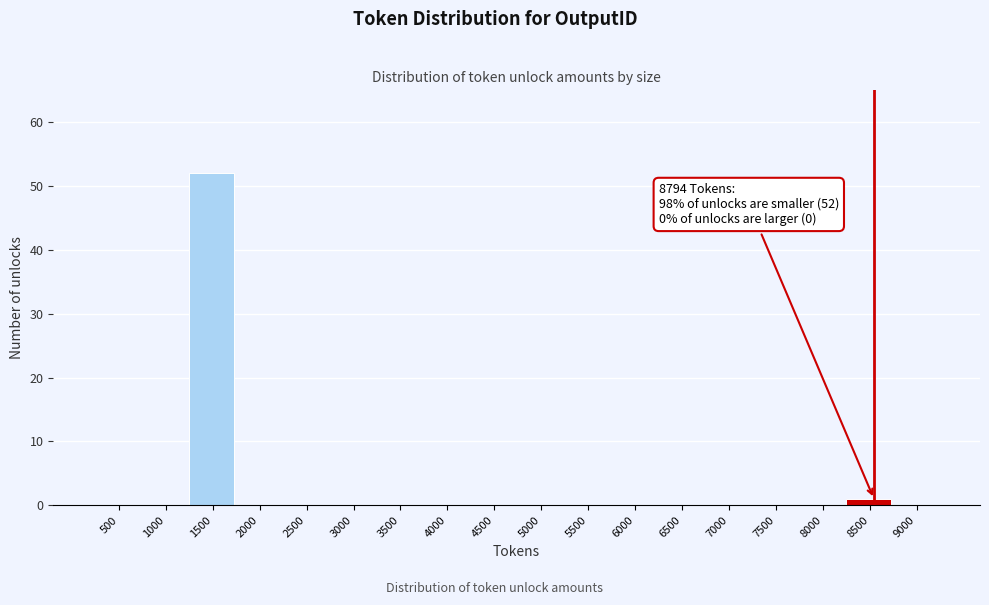

Reading left to right, transcribe all the data shown in this chart.

500=0	1000=0	1500=52	2000=0	2500=0	3000=0	3500=0	4000=0	4500=0	5000=0	5500=0	6000=0	6500=0	7000=0	7500=0	8000=0	8500=1	9000=0